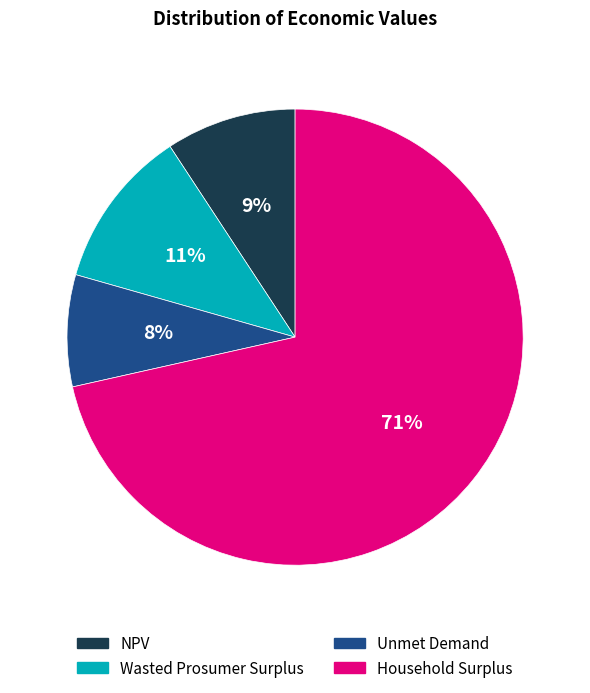

Is the sum of NPV and Household Surplus greater than half?

Yes